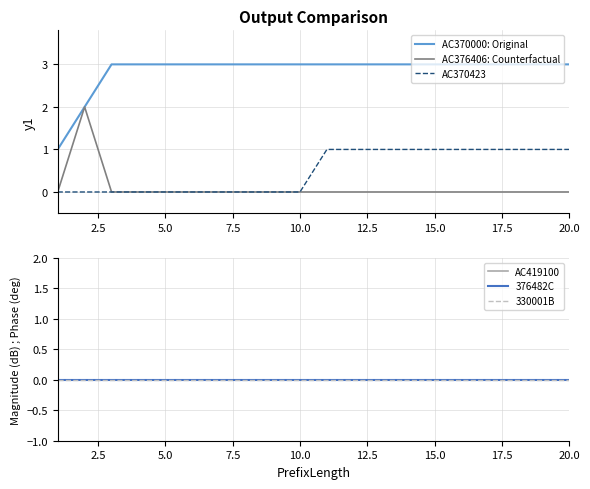

The value of AC376406: Counterfactual at 20.0 is 0. True or false?

True